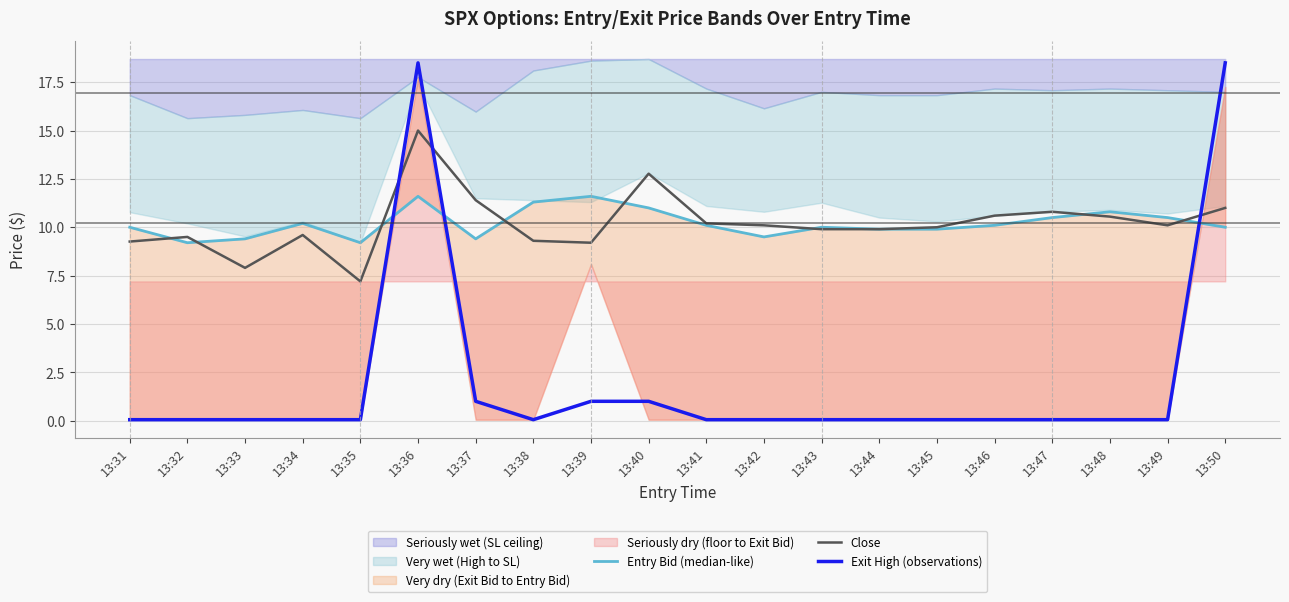

What is the lowest value of the Exit High (observations) series?

0.1